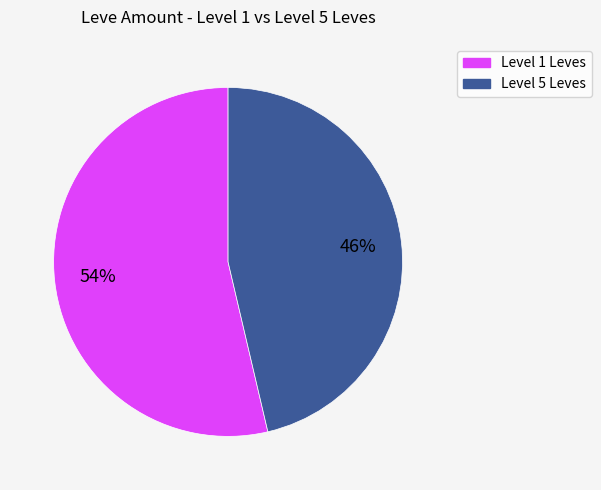

To the nearest percent, what is the average slice percentage?

50%